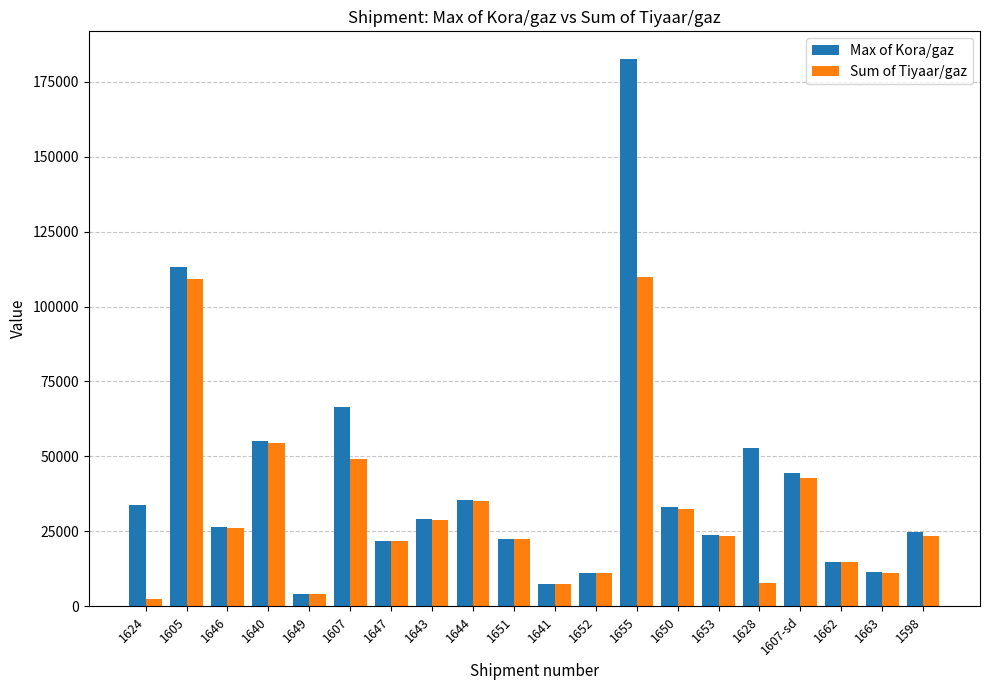

What is the difference between the highest and lowest values at 1643?

622.8